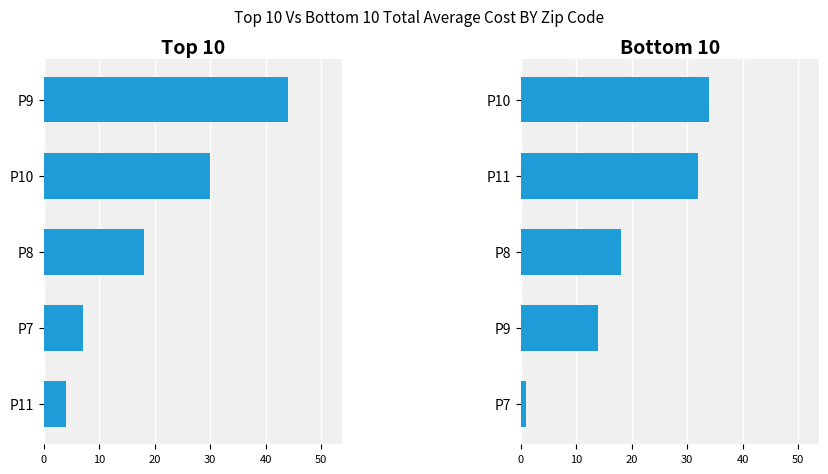

The value of R2 at P7 is 1. True or false?

False